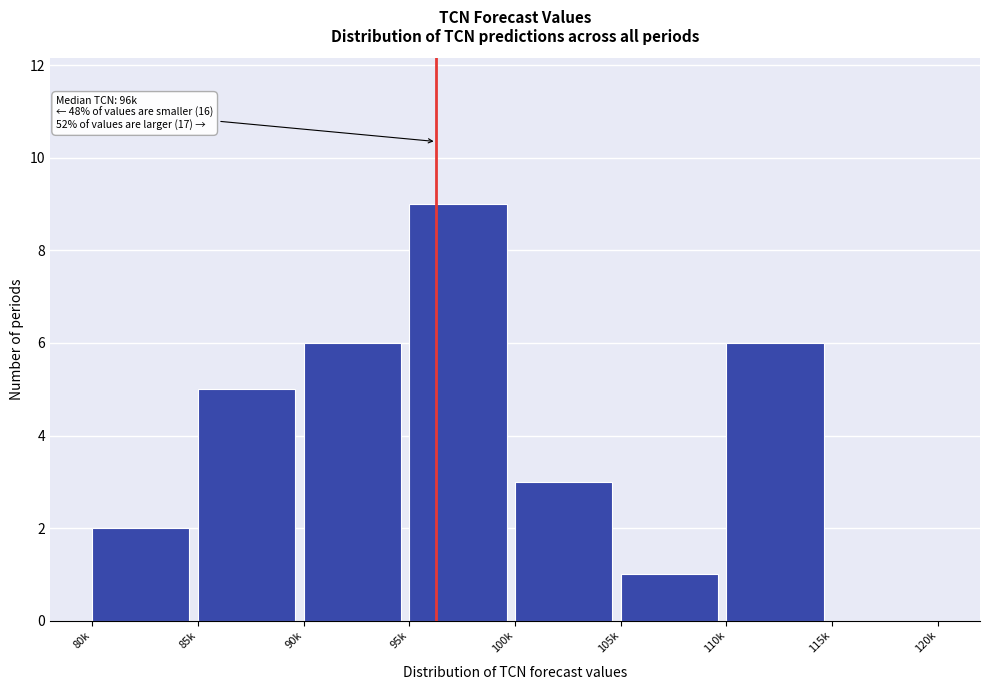

Reading right to left, transcribe all the data shown in this chart.

115k=0	110k=6	105k=1	100k=3	95k=9	90k=6	85k=5	80k=2